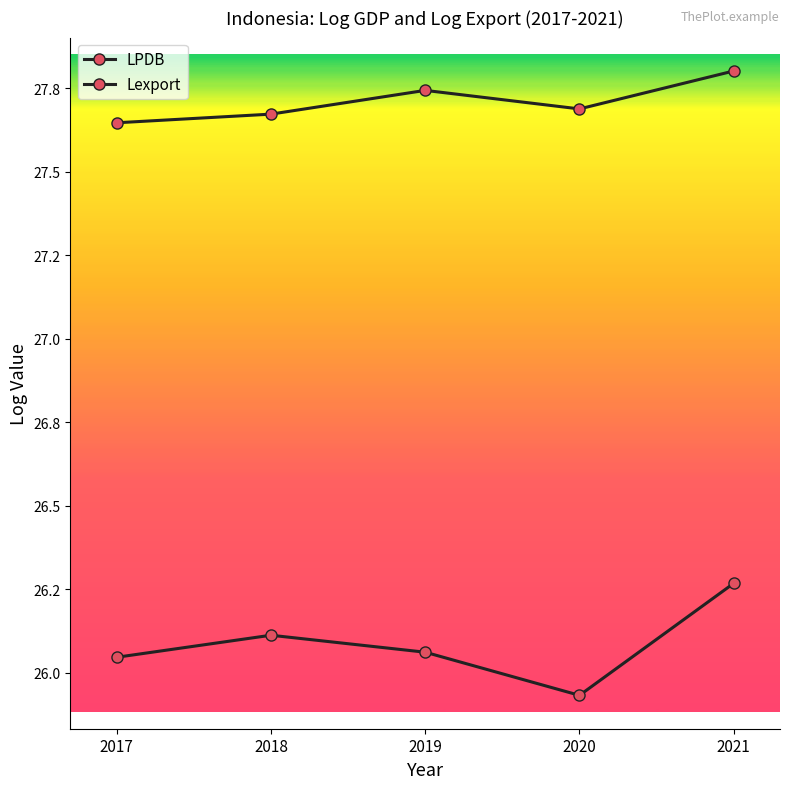

What is the difference between the highest and lowest values at 2018?

1.6